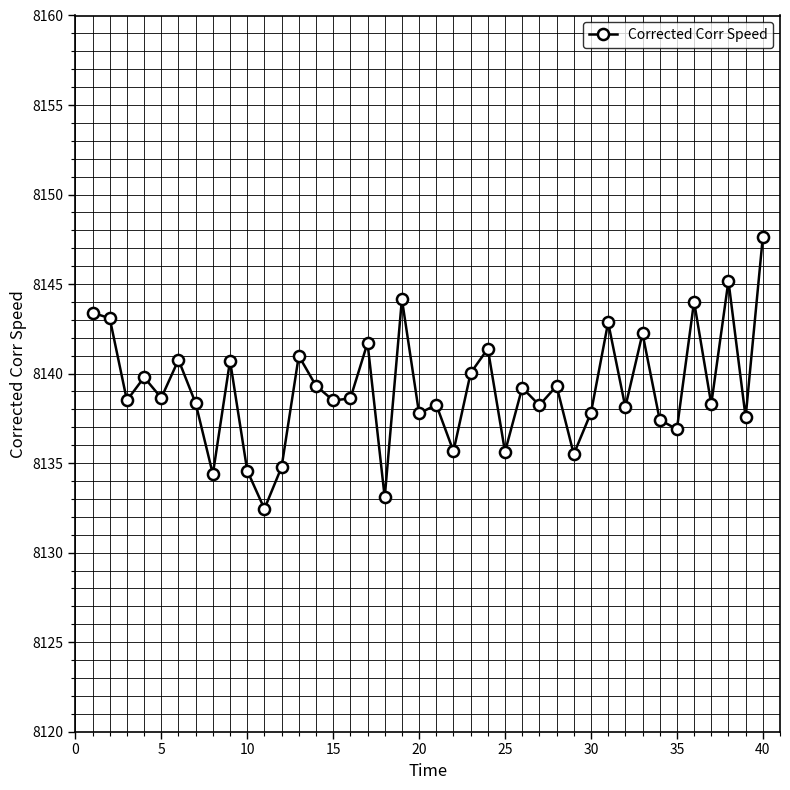

What is the difference between the second highest and second lowest values?

12.1